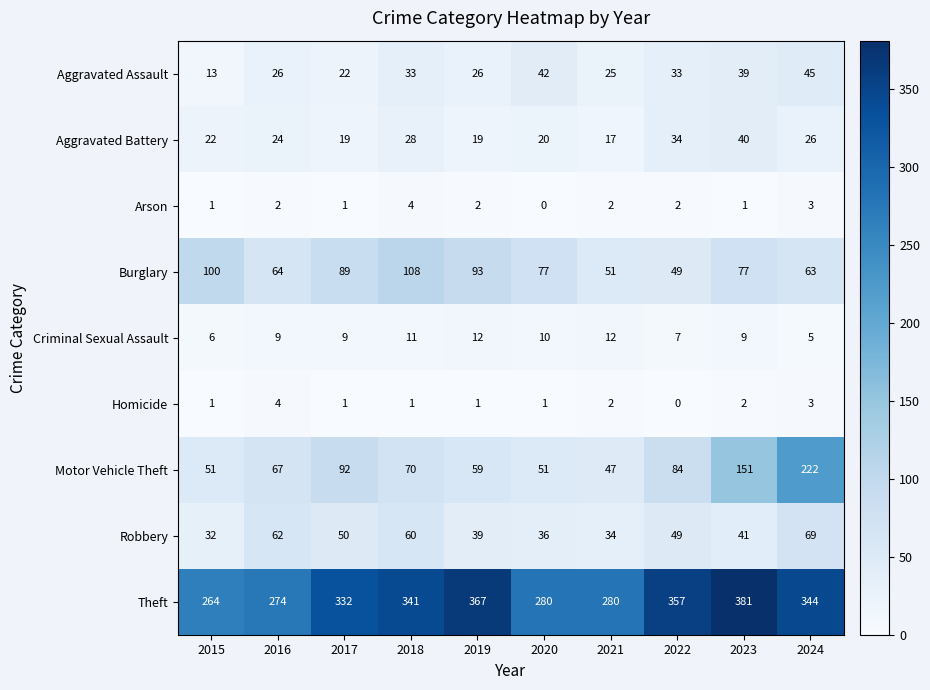

Between 2017 and 2022, which series saw the biggest shift?

Burglary